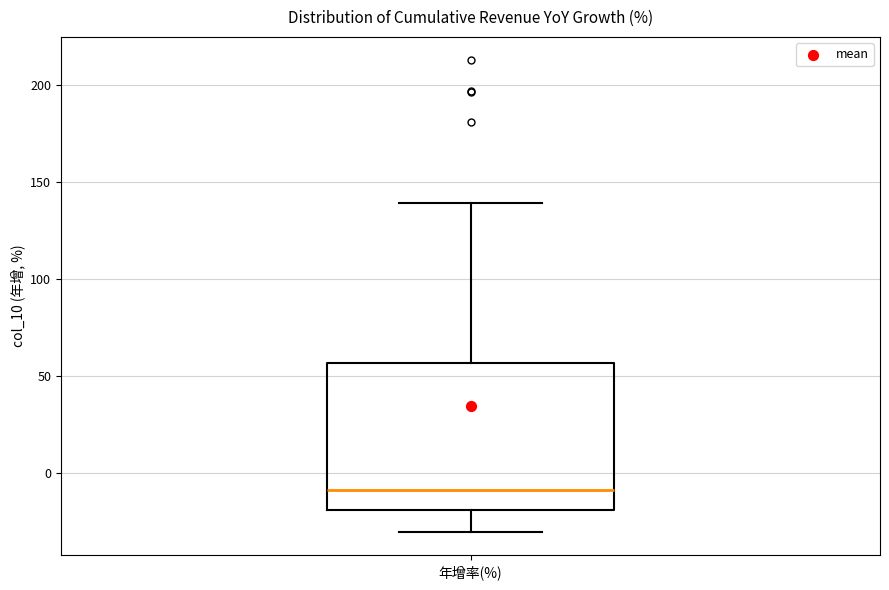

Where does the upper whisker of the box for 年增率(%) end on the y-axis? The values are not printed on the chart, so give them approximately, as read against the axis.

140